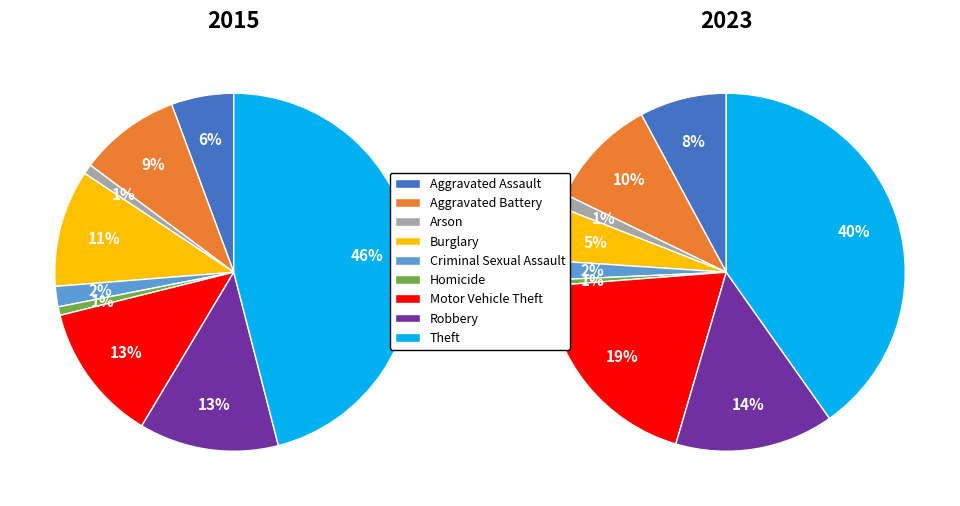

To the nearest percent, what percentage of the pie is Homicide?

1%